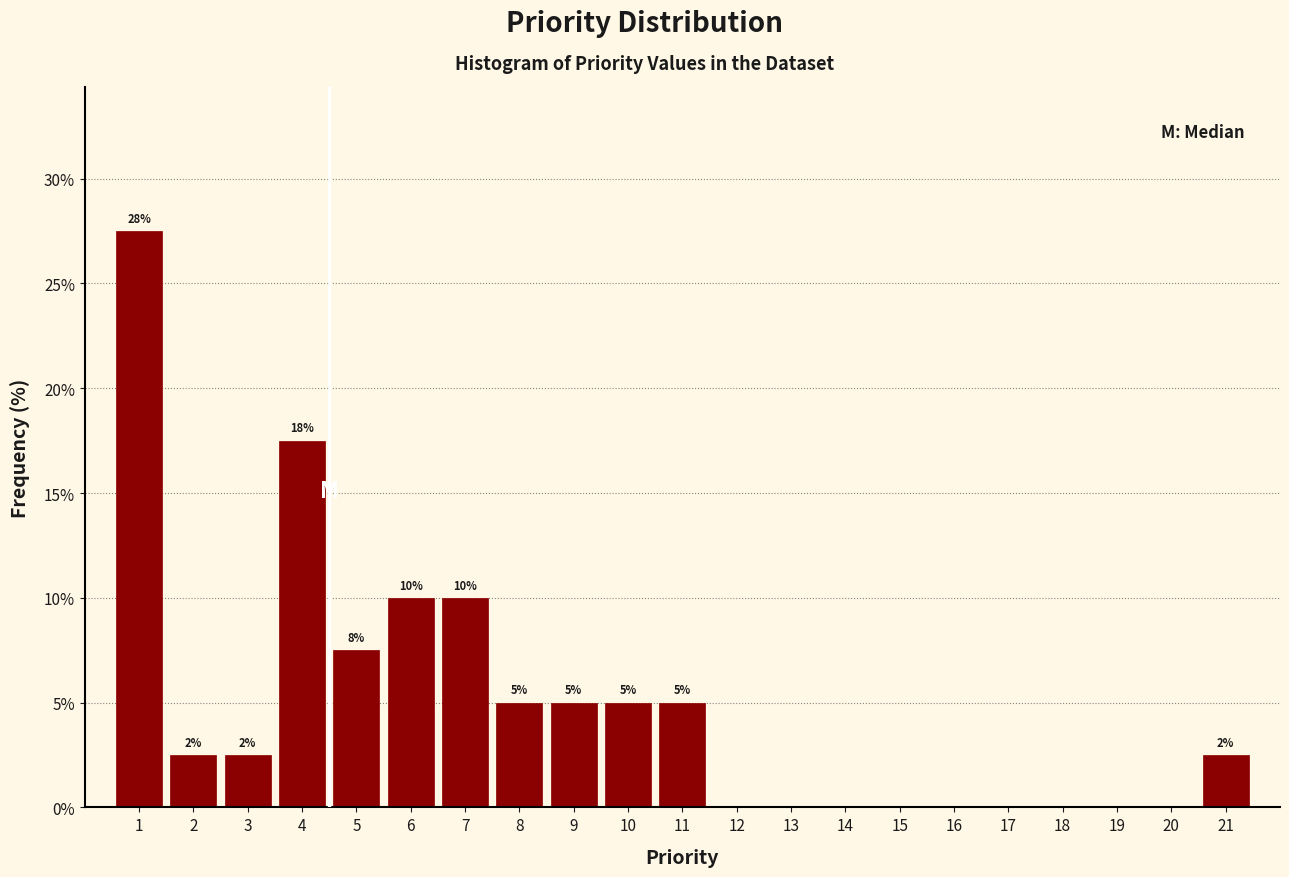

Which range on the x-axis has the tallest bar?

0.5 to 1.5